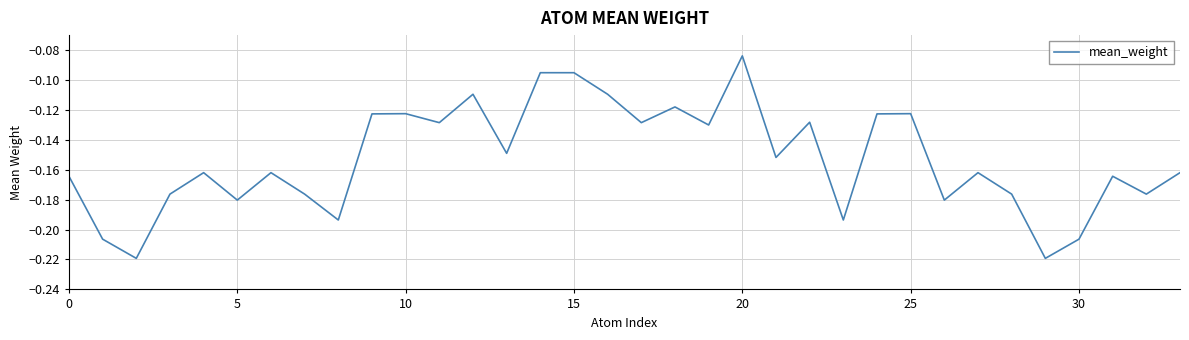

What is the greatest value displayed?

-0.1